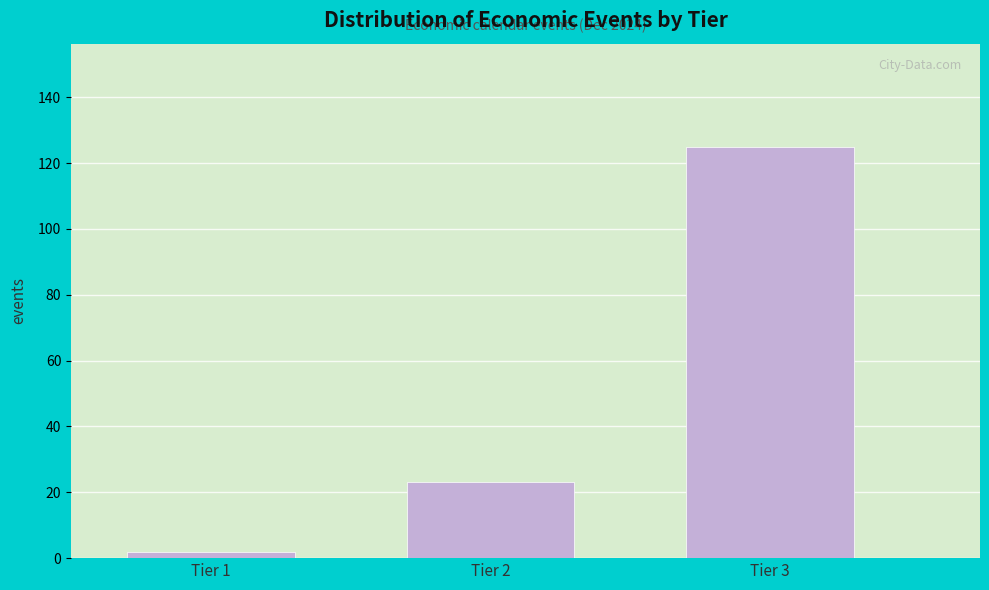

Reading left to right, transcribe all the data shown in this chart.

Tier 1=2	Tier 2=23	Tier 3=125